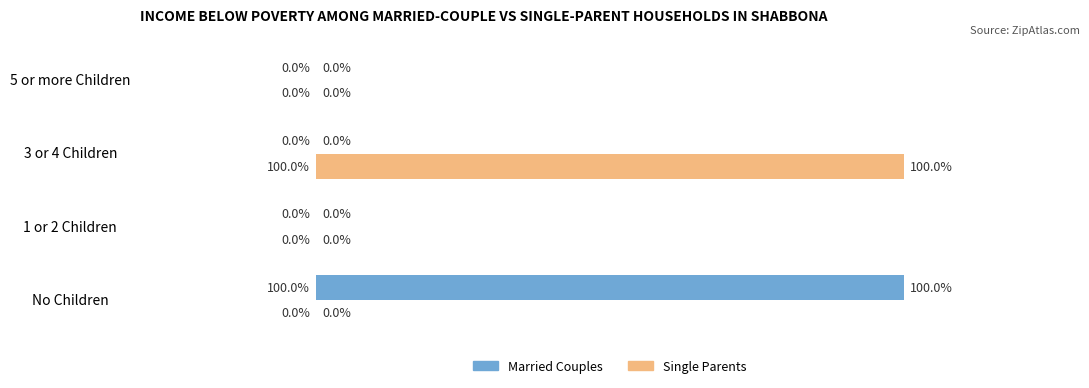

Between No Children and 1 or 2 Children, which series saw the biggest shift?

Married Couples